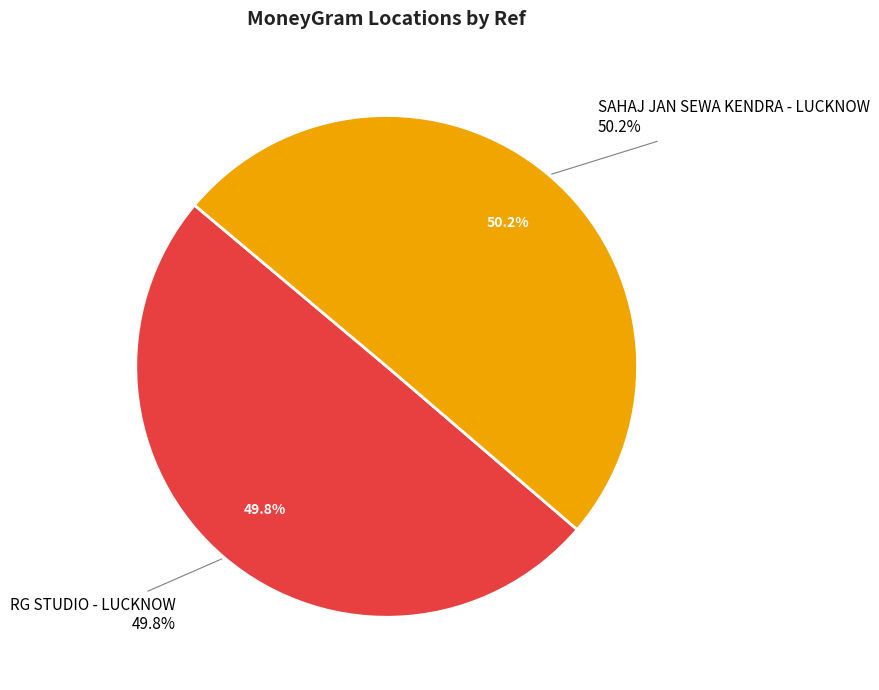

What percentage do RG STUDIO - LUCKNOW and SAHAJ JAN SEWA KENDRA - LUCKNOW together represent?

100.0%